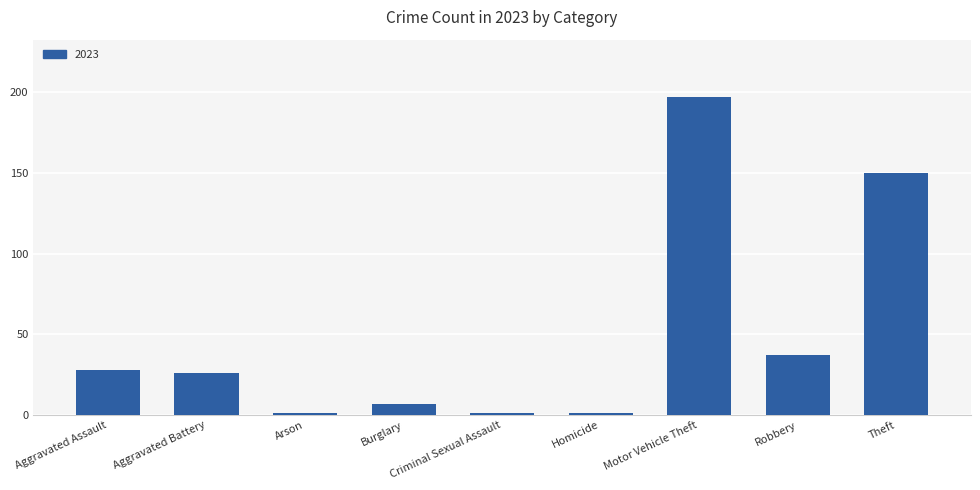

The chart shows a value of 44 at Aggravated Assault. True or false?

False